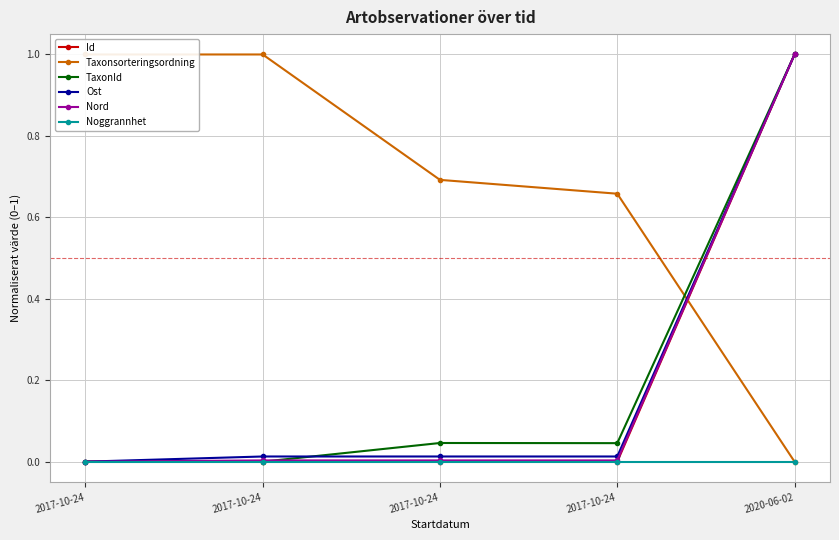

At how many categories does at least one series exceed 0?

5